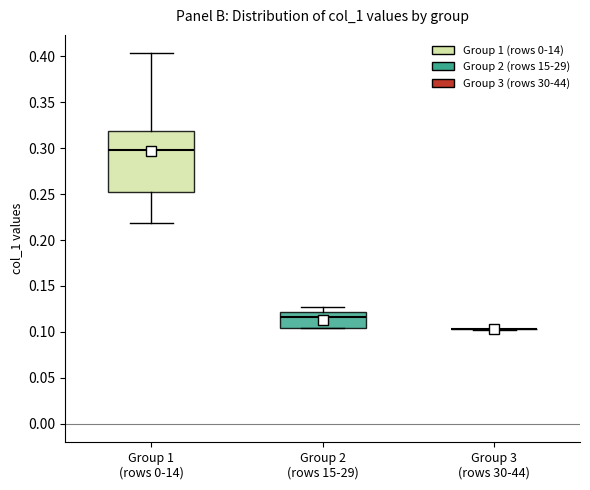

Reading left to right, read every box against the y-axis: the position of its median line, the range the box covers, and the ends of its whiskers. The values are not printed on the chart, so give them approximately, as read against the axis.

Group 1 (rows 0-14): median 0.300, box 0.250 to 0.320, whiskers 0.220 to 0.405
Group 2 (rows 15-29): median 0.115, box 0.105 to 0.120, whiskers 0.105 to 0.125
Group 3 (rows 30-44): box collapsed to a line at 0.105, whiskers 0.100 to 0.105